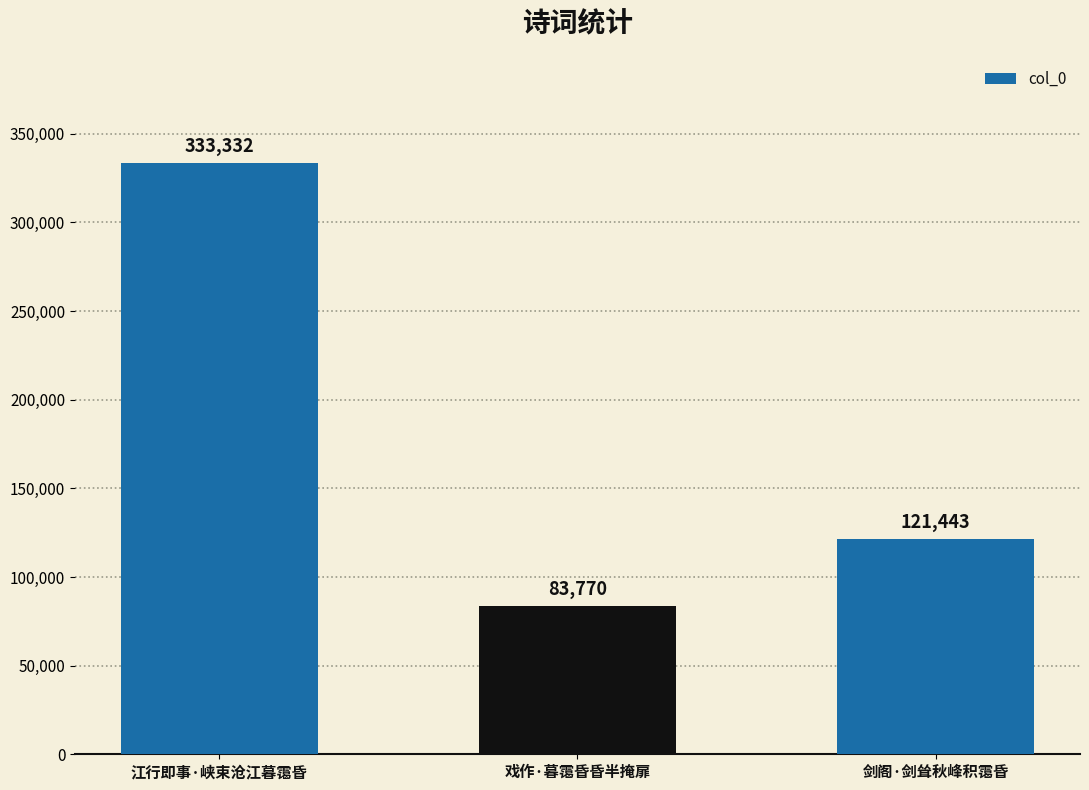

Rank the categories by value from lowest to highest.

戏作·暮霭昏昏半掩扉, 剑阁·剑耸秋峰积霭昏, 江行即事·峡束沧江暮霭昏